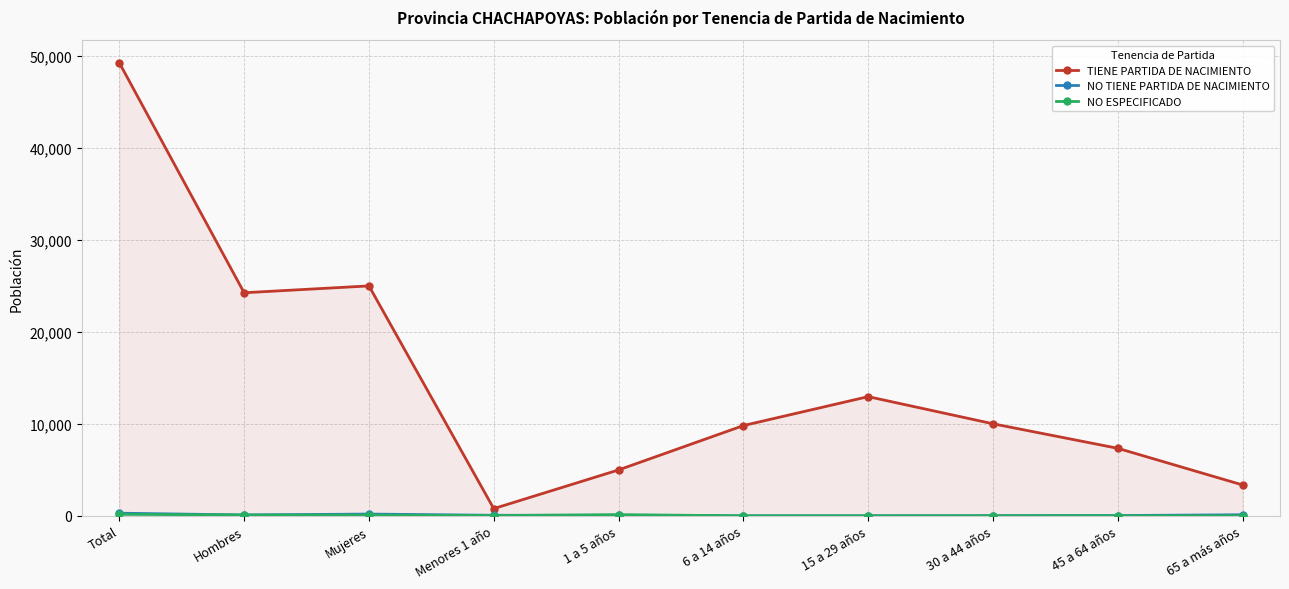

Where is NO TIENE PARTIDA DE NACIMIENTO nearest to the value 144?

65 a más años